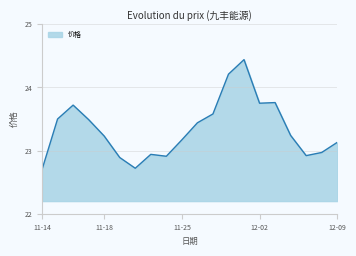

What is the smallest value displayed?

22.7